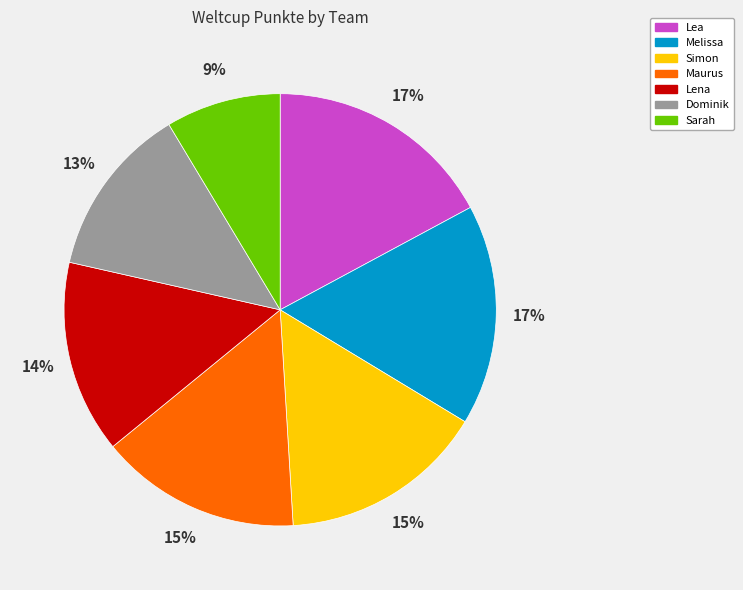

To the nearest percent, what portion does Maurus represent?

15%